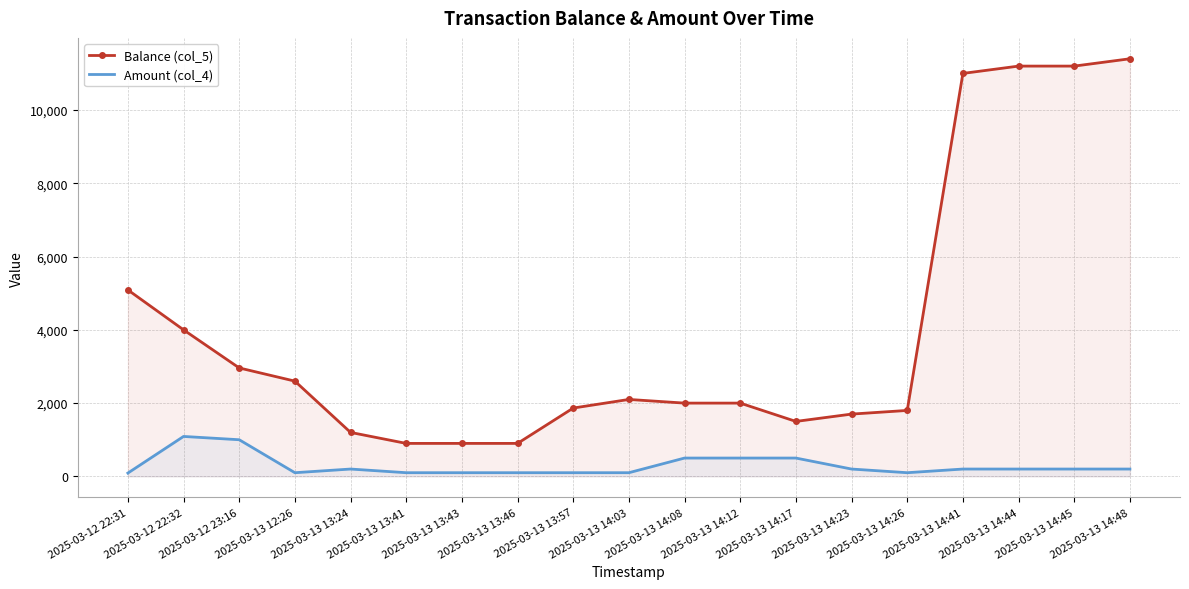

At which label is Amount (col_4) closest to 590?

2025-03-13 14:08